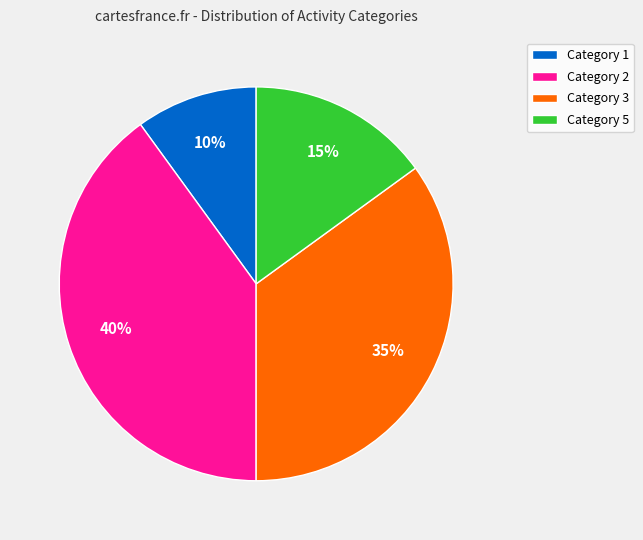

To the nearest percent, what is the average slice percentage?

25%